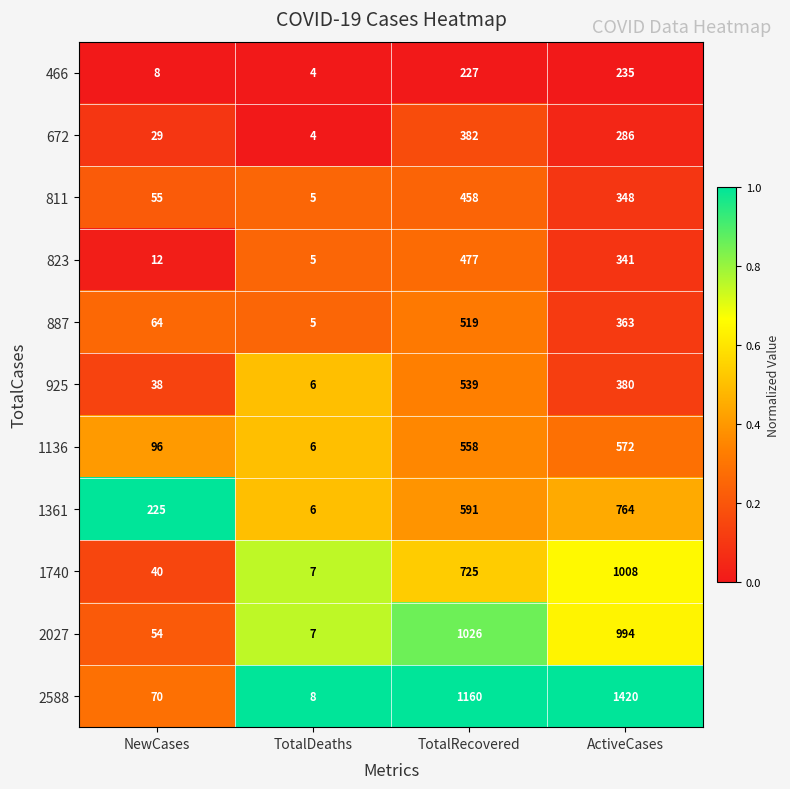

Rank the categories by 1361 value from highest to lowest.

ActiveCases, TotalRecovered, NewCases, TotalDeaths